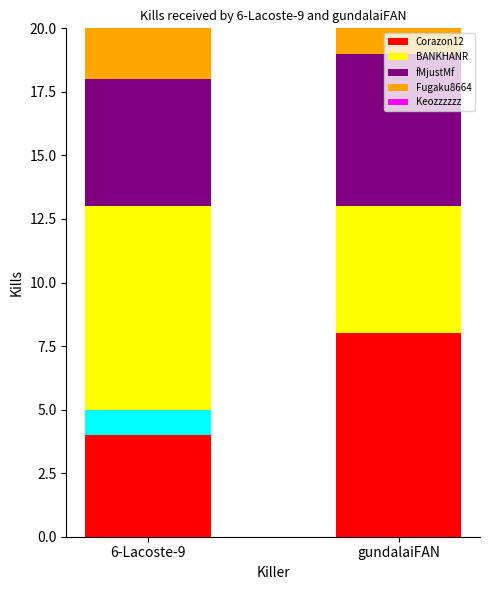

What is the value of the Fugaku8664 bar at the 2nd from the left?

1